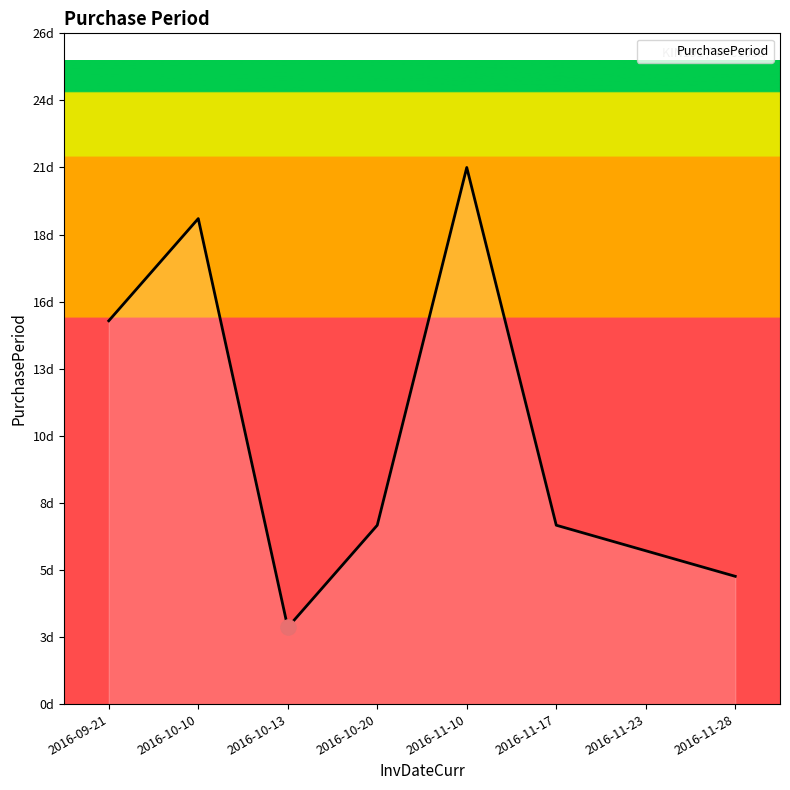

Is this an area chart (filled region under the line)?

Yes